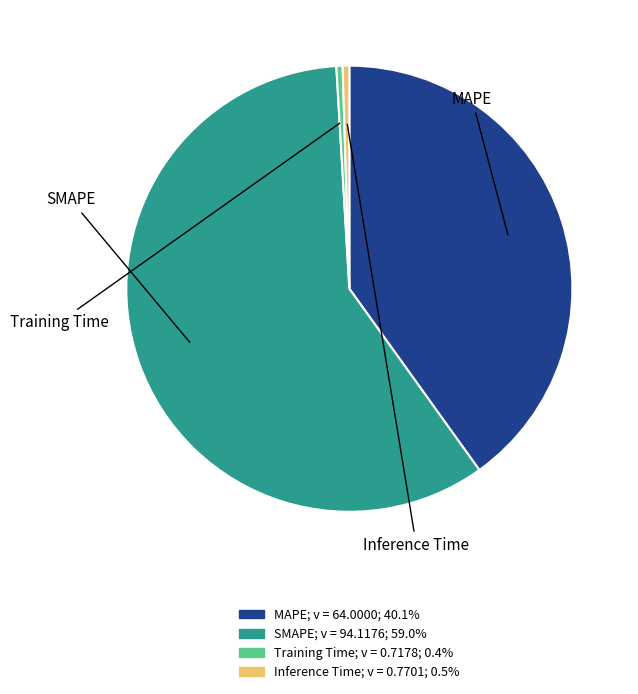

What is the largest slice in the pie chart?

SMAPE